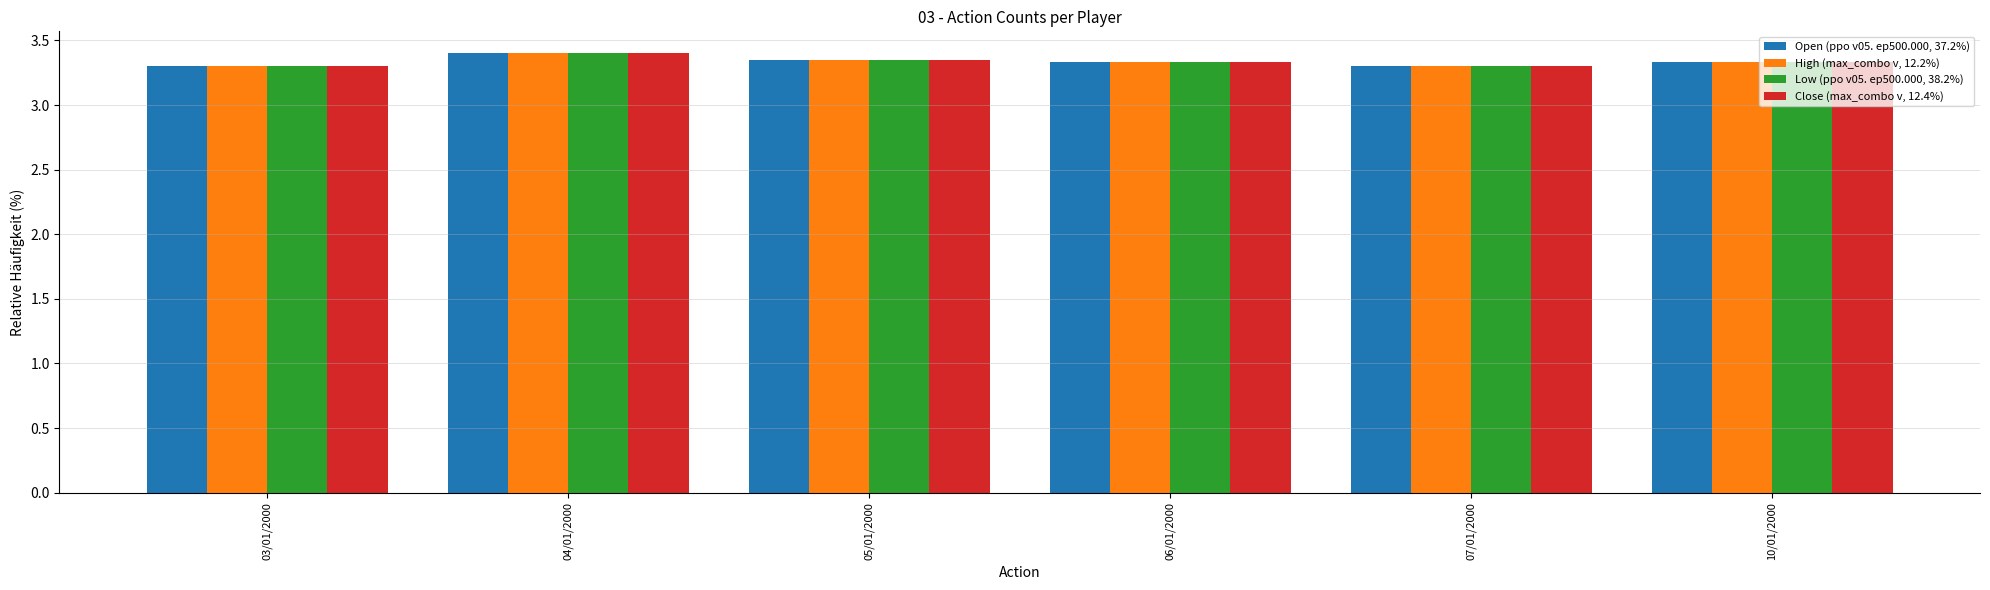

Count the number of data series in this chart.

4